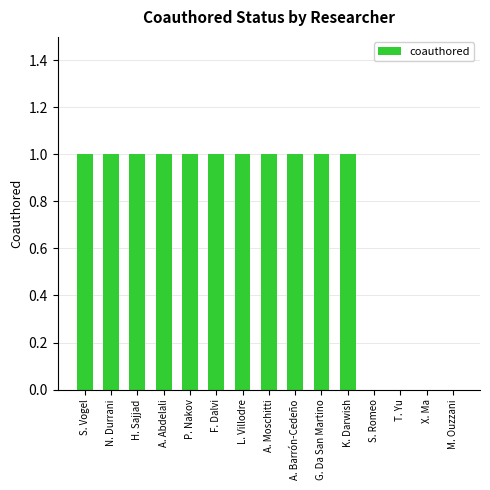

What is the greatest value displayed?

1